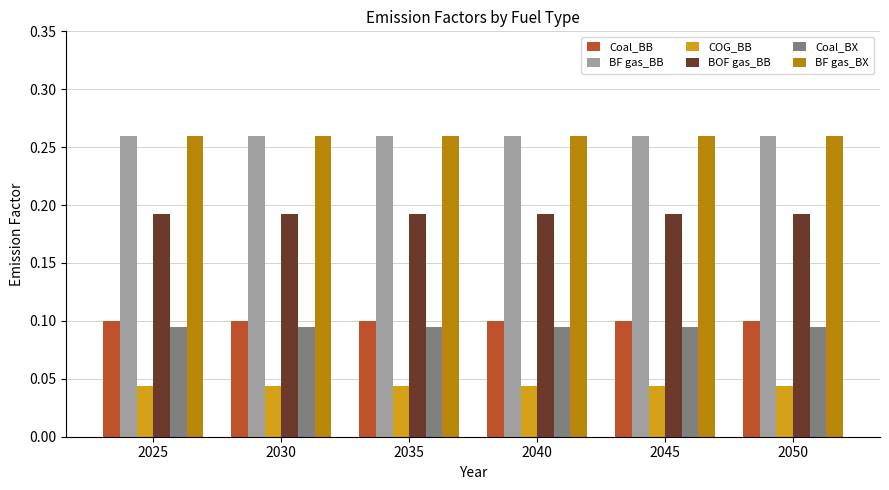

At how many categories does at least one series exceed 0?

6